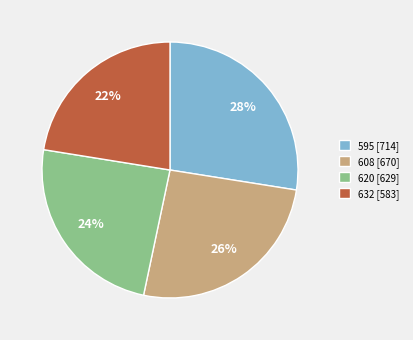

Is the sum of 608 [670] and 595 [714] greater than half?

Yes